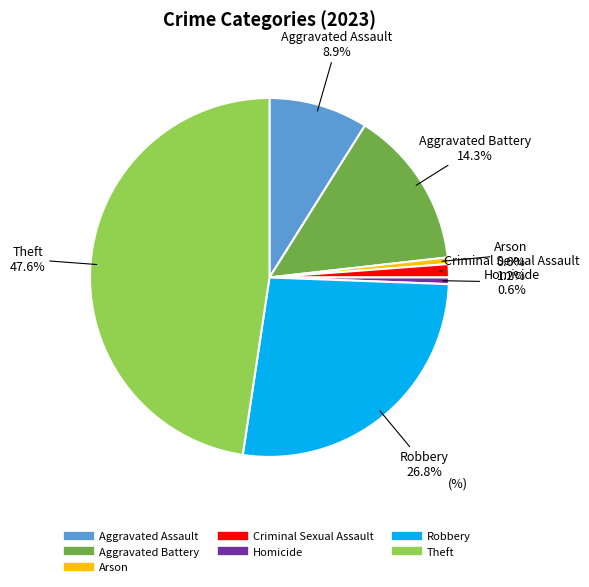

Is Arson the majority of the pie?

No